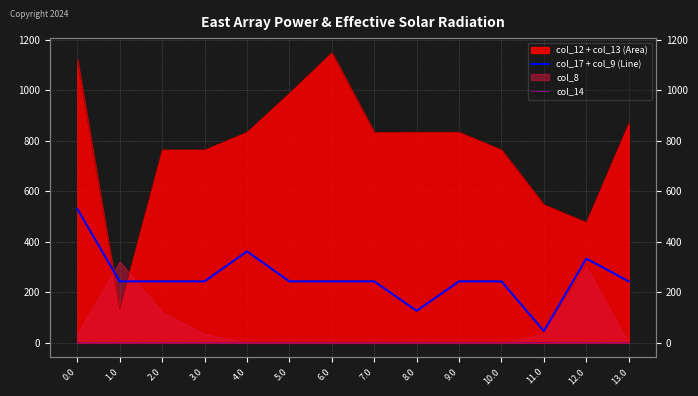

Is it true that col_17 + col_9 (Line) equals 351.1 at 3.0?

False